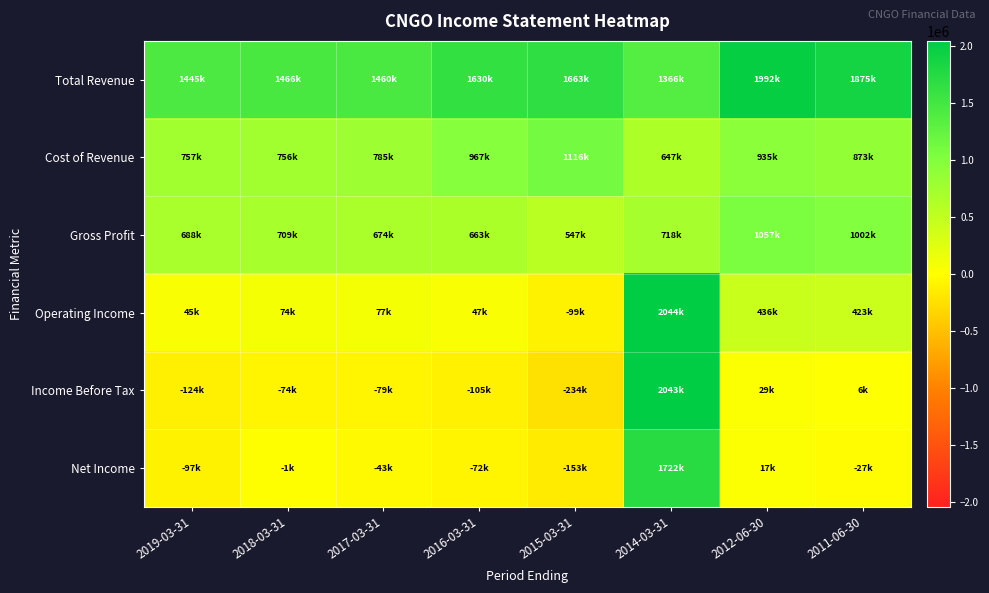

What is the minimum value shown in the chart?

-234000